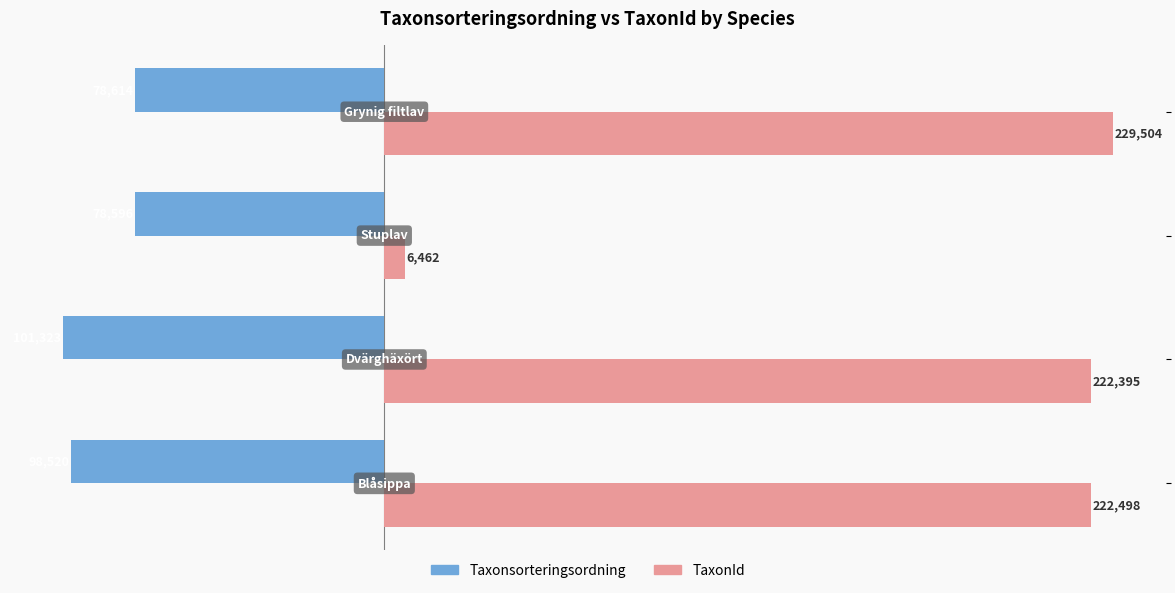

List the series in order of their overall mean, lowest first.

Taxonsorteringsordning, TaxonId